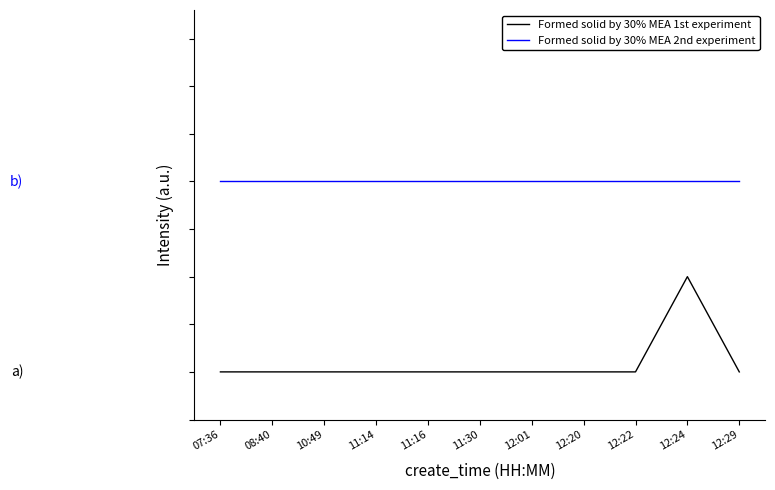

The Formed solid by 30% MEA 1st experiment series shows 1 at 07:36. True or false?

False